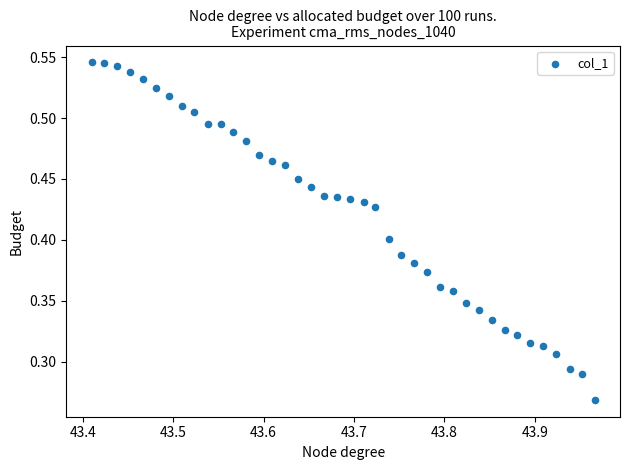

What is the range of X values (max minus min)?

0.6